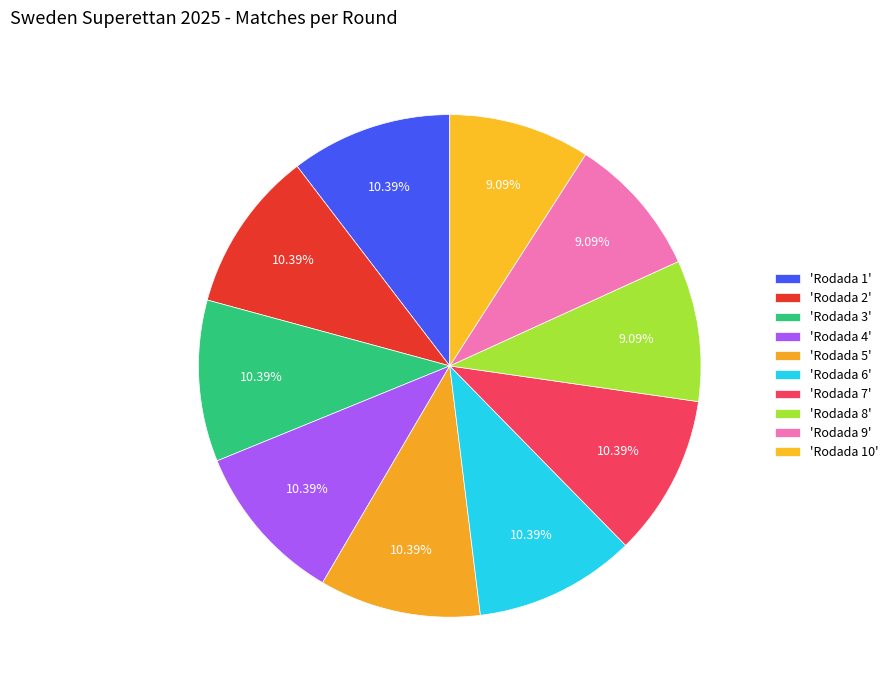

Which slice is the largest?

Rodada 1